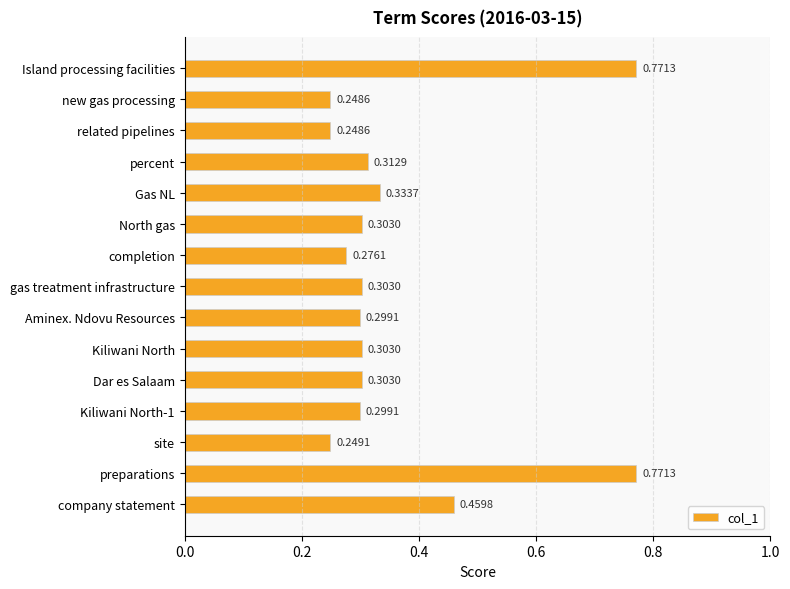

What is the average value?

0.4